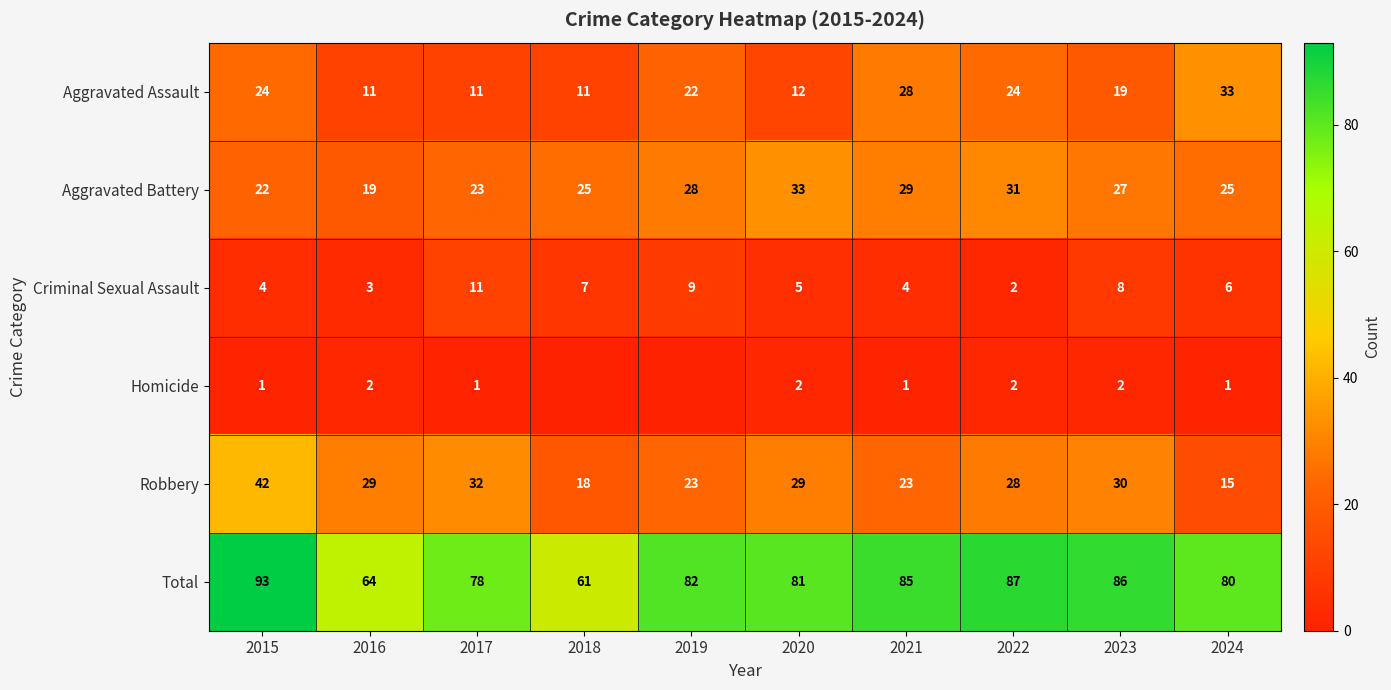

Between 2019 and 2022, which is larger?

2022